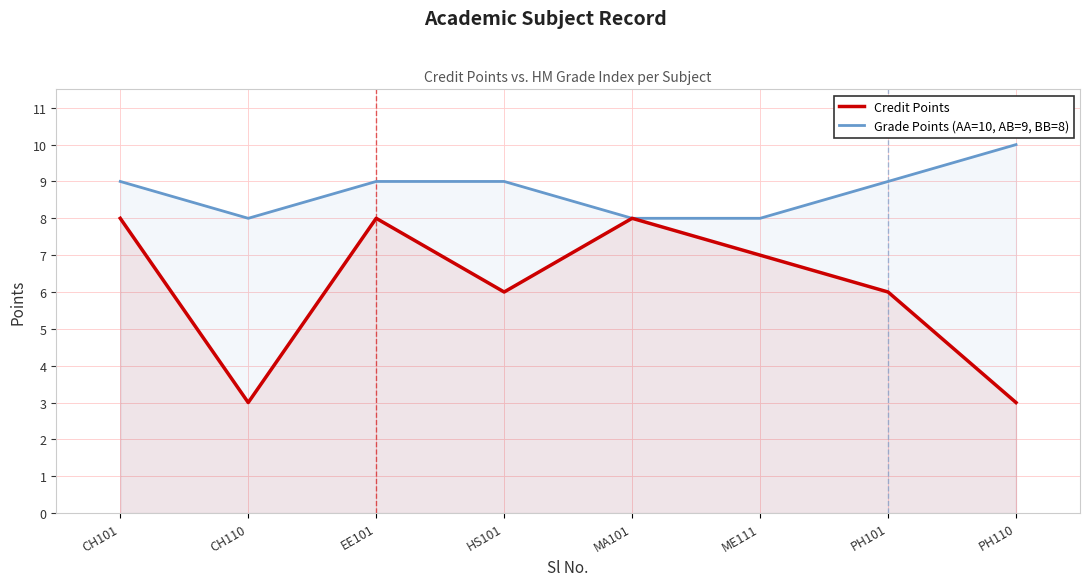

Rank the series by their maximum value, from lowest to highest.

Credit Points, Grade Points (AA=10, AB=9, BB=8)